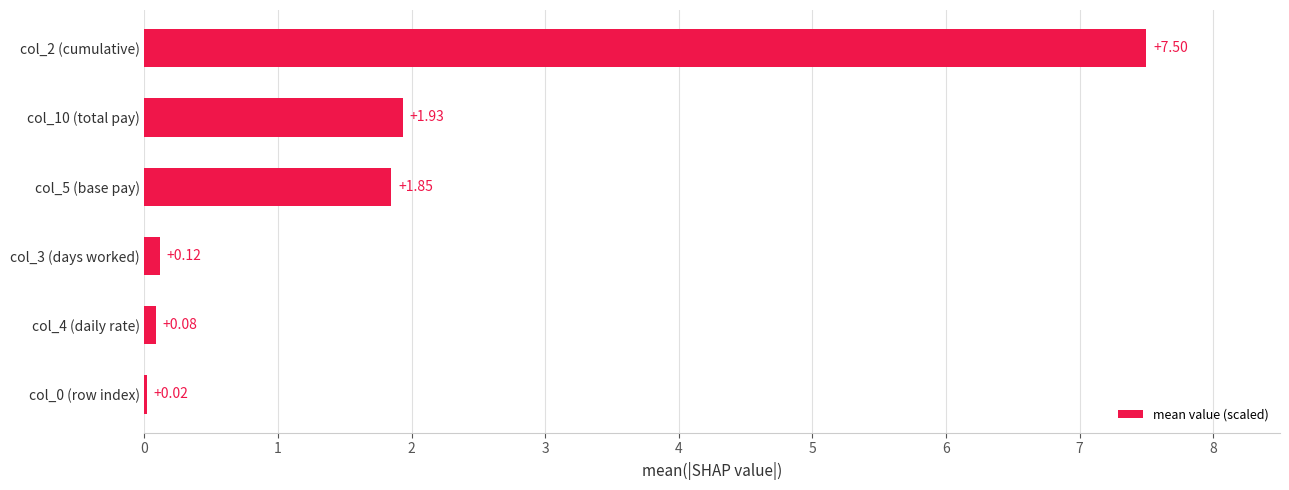

What is the change in value from col_5 (base pay) to col_10 (total pay)?

+0.1